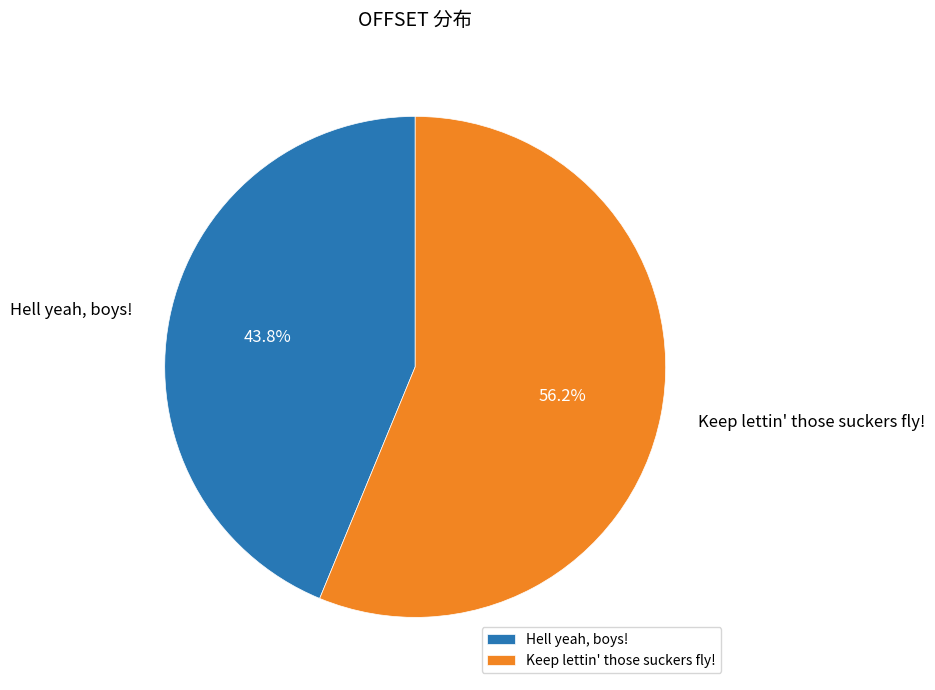

How many segments does this pie chart have?

2